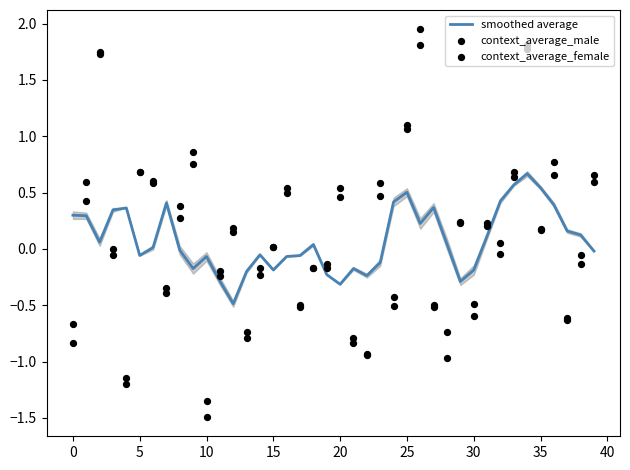

Which series reaches the minimum Y coordinate?

context_average_female